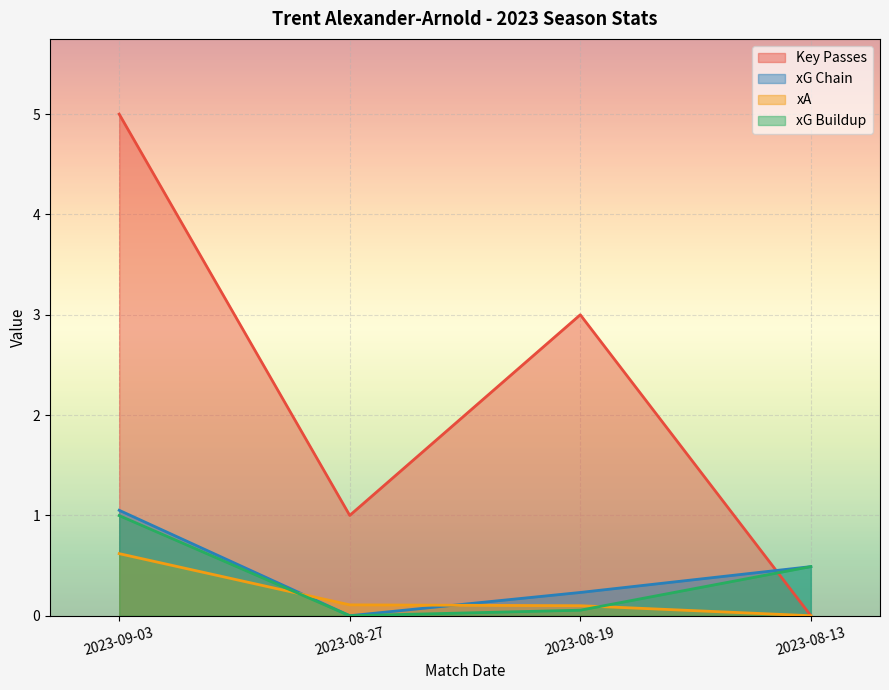

Does the chart display data point markers on the line(s)?

No